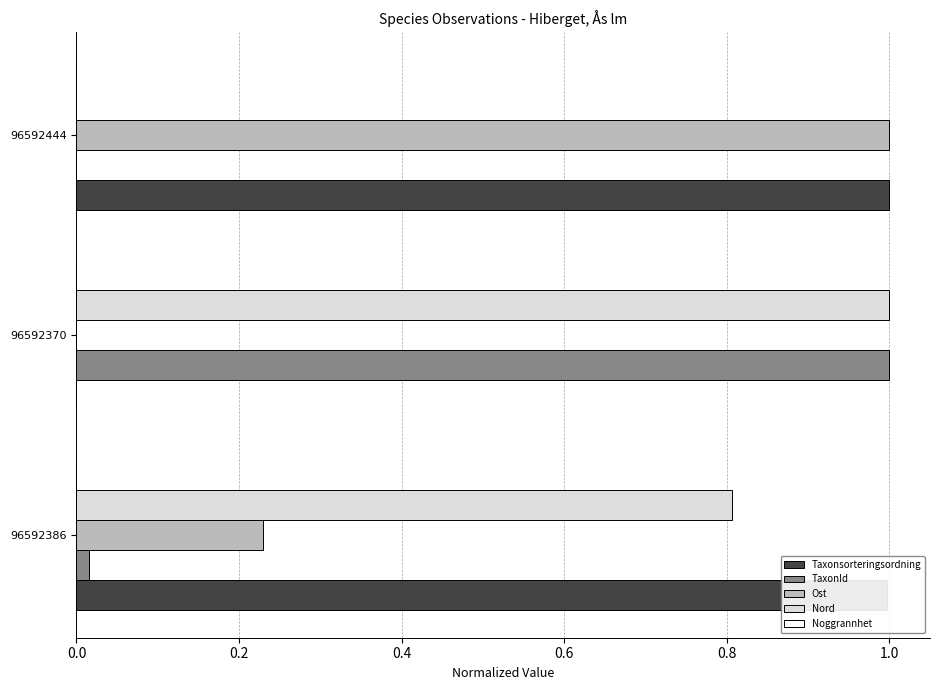

What is the maximum value for Taxonsorteringsordning?

1.0